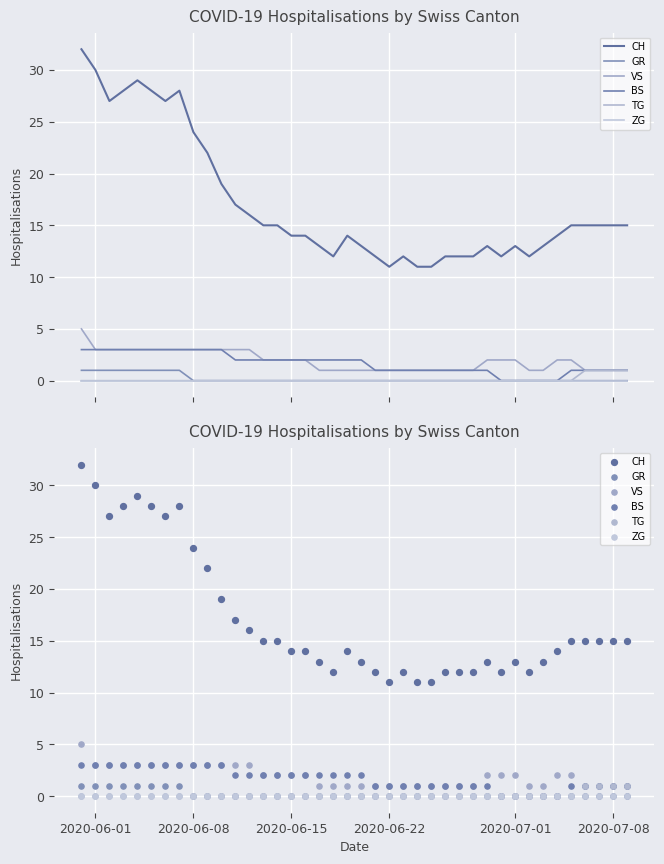

What are all the series names shown in the legend?

CH, GR, VS, BS, TG, ZG